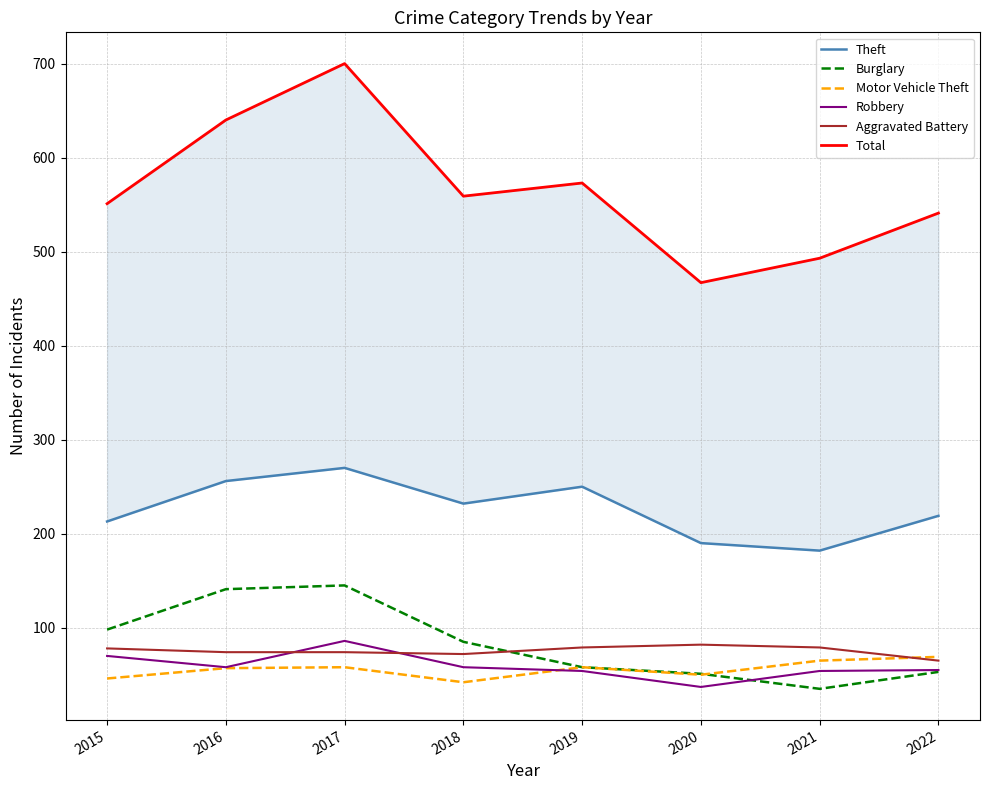

True or false: Robbery and Total cross at least once.

False